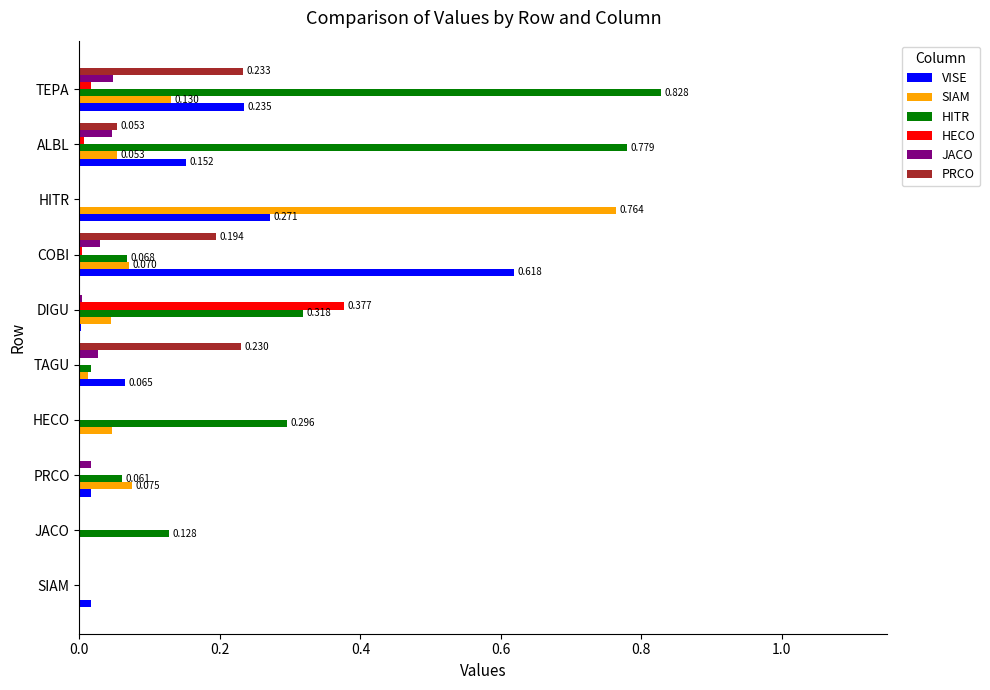

Which series has the largest total across all categories?

HITR